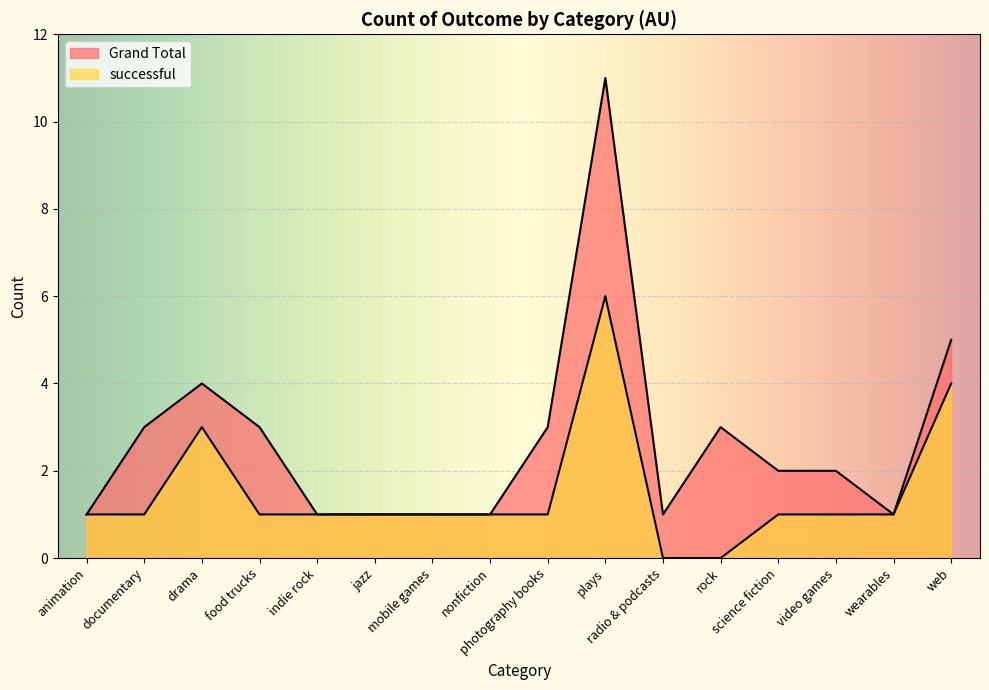

How many values in successful are above zero?

14